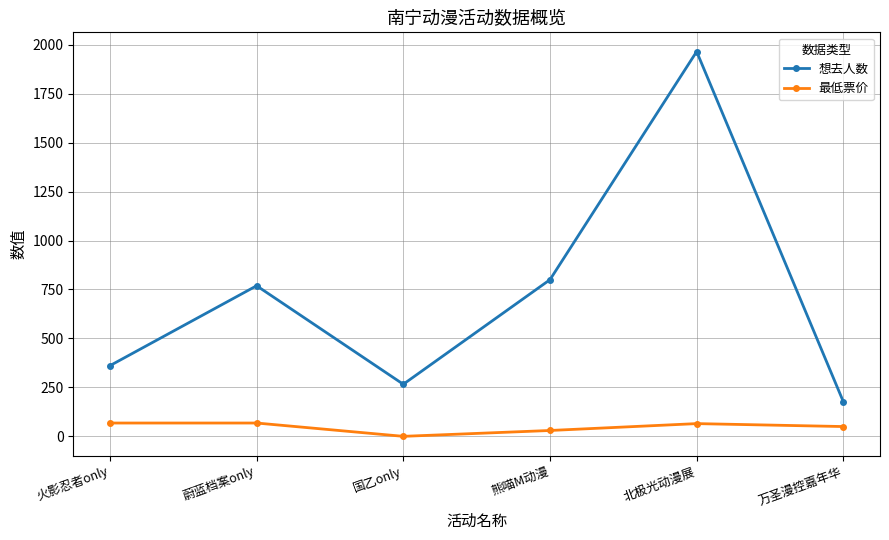

What position from the right is 熊喵M动漫?

3